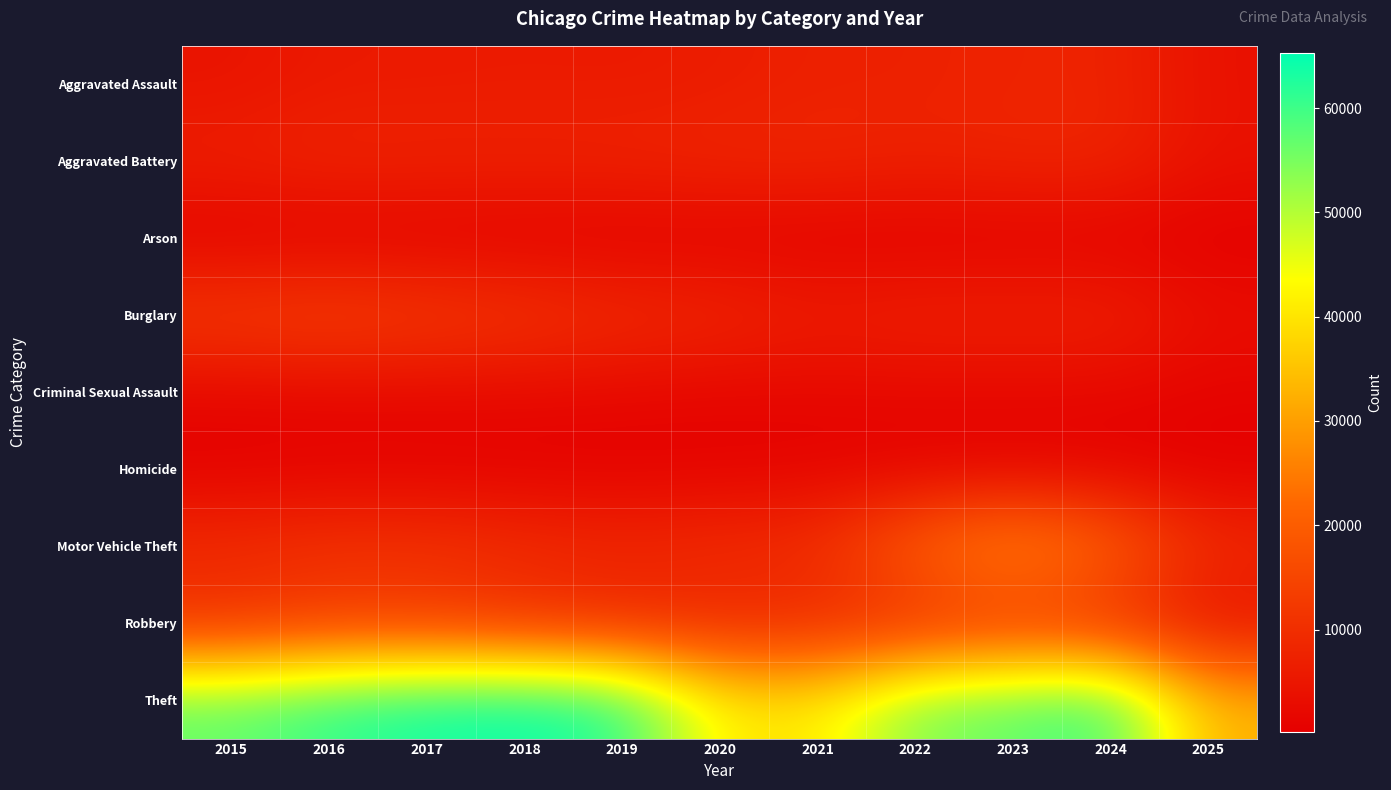

Count the number of categories in the chart.

11